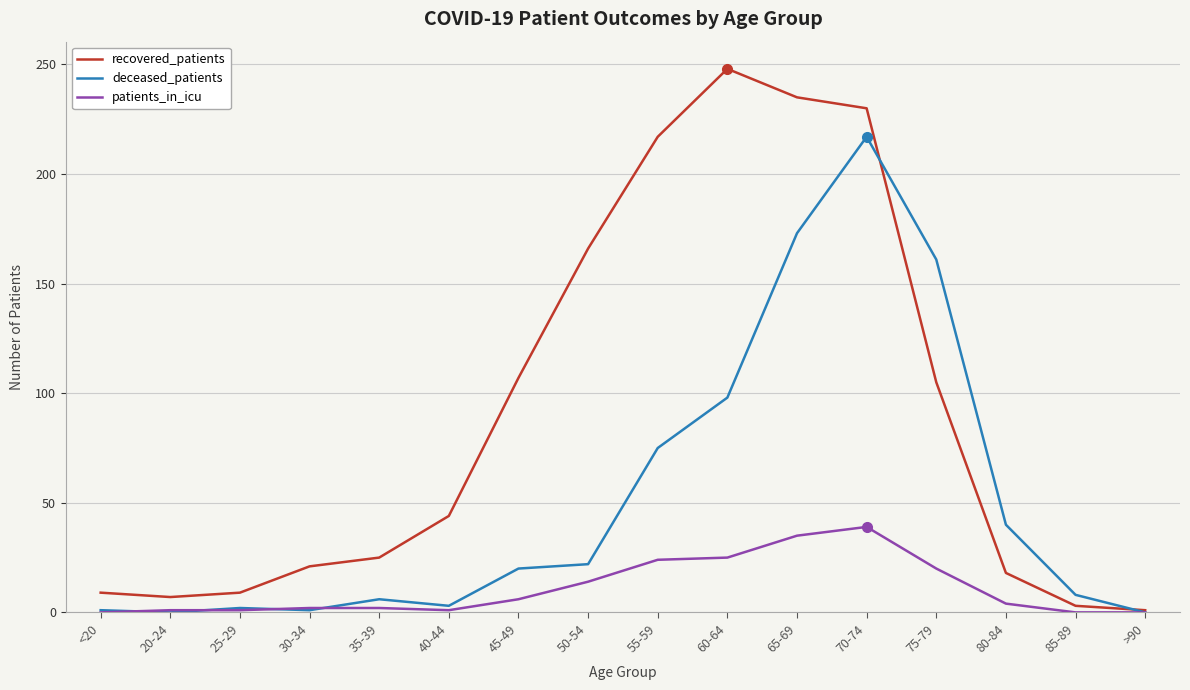

At which category is the sum across all series the highest?

70-74